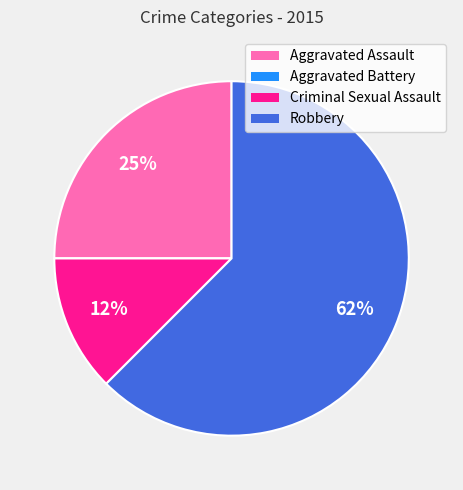

What percentage is the Aggravated Assault slice, to the nearest percent?

25%